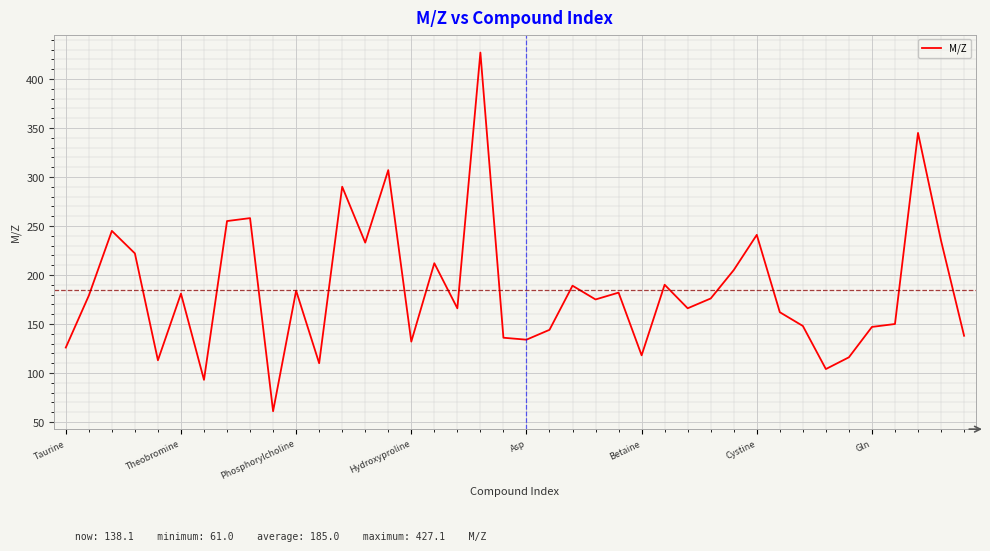

What is the sum of all values?

7398.1